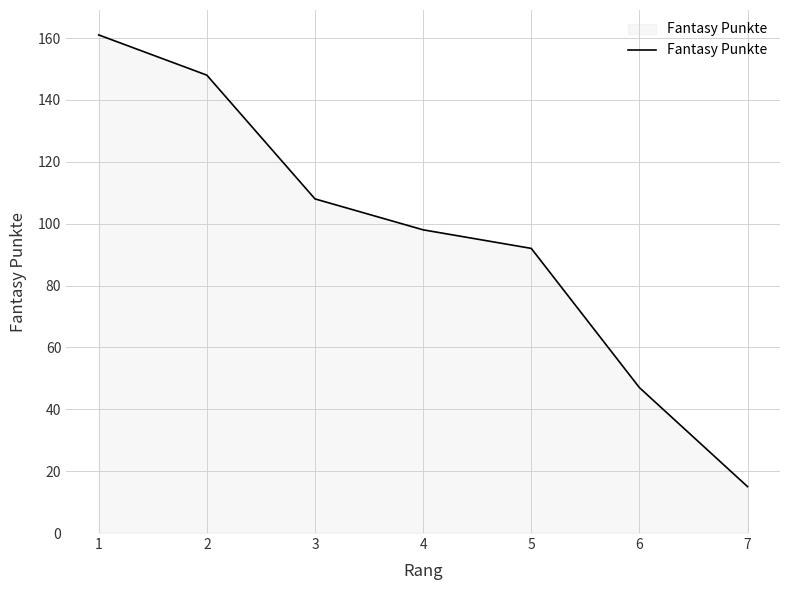

Reading left to right, transcribe all the data shown in this chart.

1=161	2=148	3=108	4=98	5=92	6=47	7=15